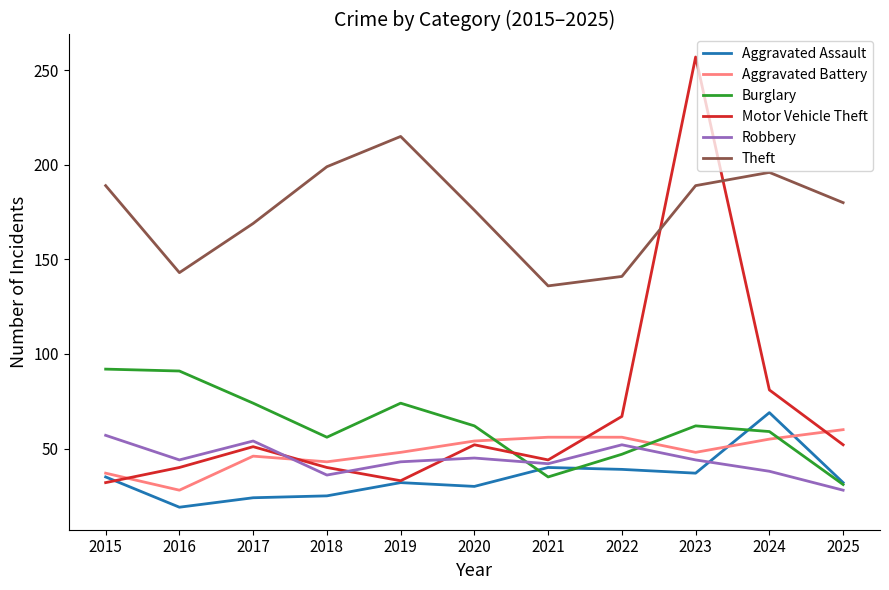

True or false: Aggravated Battery has a value of 48 at 2019.

True